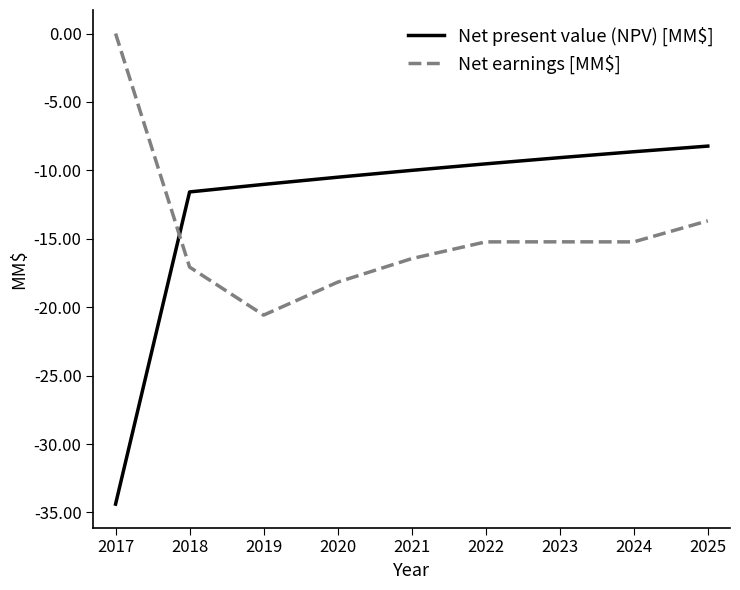

At which category is the sum across all series the highest?

2025